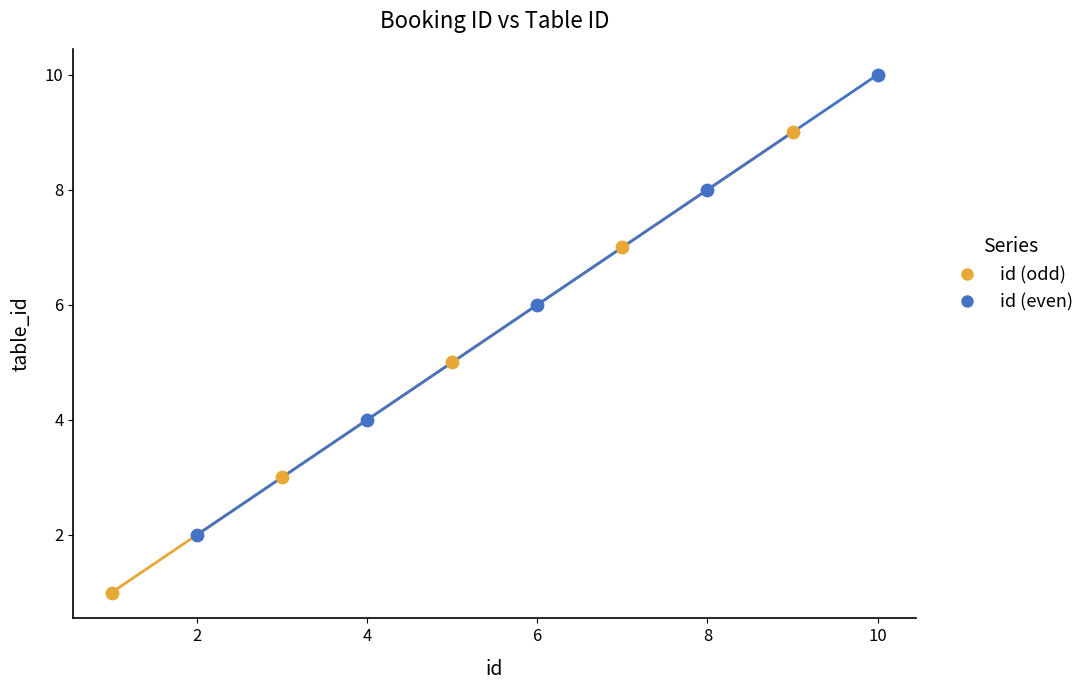

Which series contains the highest Y value?

id (even)